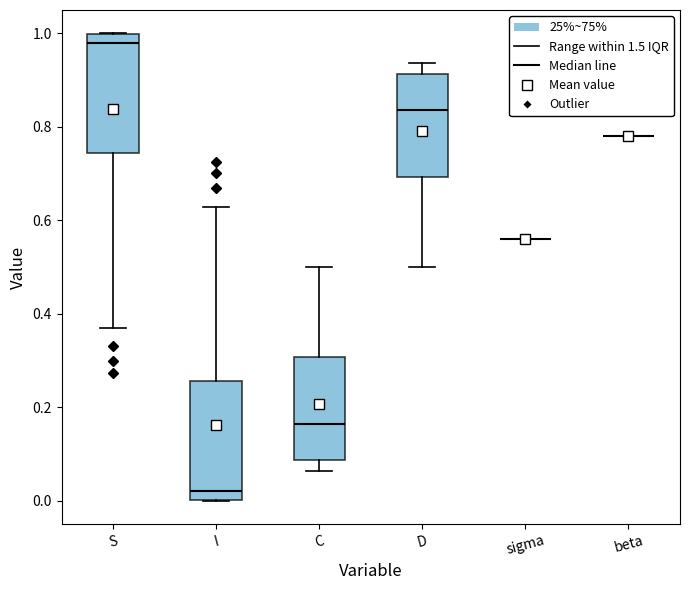

Reading left to right, transcribe this box plot: for each box, give where its median line is, the range the box spans, and where its two whiskers end, as read against the y-axis. The values are not printed on the chart, so give them approximately, as read against the axis.

S: median 0.98, box 0.74 to 1.00, whiskers 0.38 to 1.00
I: median 0.02, box 0.00 to 0.26, whiskers 0.00 to 0.62
C: median 0.16, box 0.08 to 0.30, whiskers 0.06 to 0.50
D: median 0.84, box 0.70 to 0.92, whiskers 0.50 to 0.94
sigma: box collapsed to a line at 0.56, whiskers 0.56 to 0.56
beta: box collapsed to a line at 0.78, whiskers 0.78 to 0.78